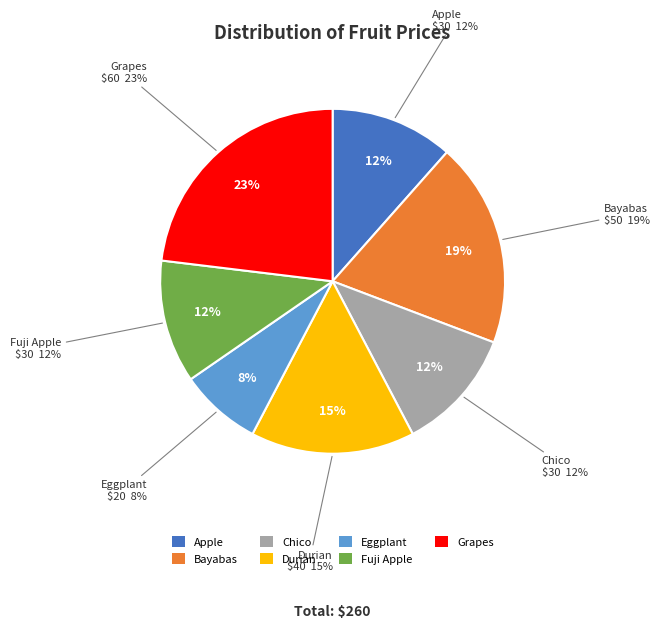

How many slices are in this pie chart?

7